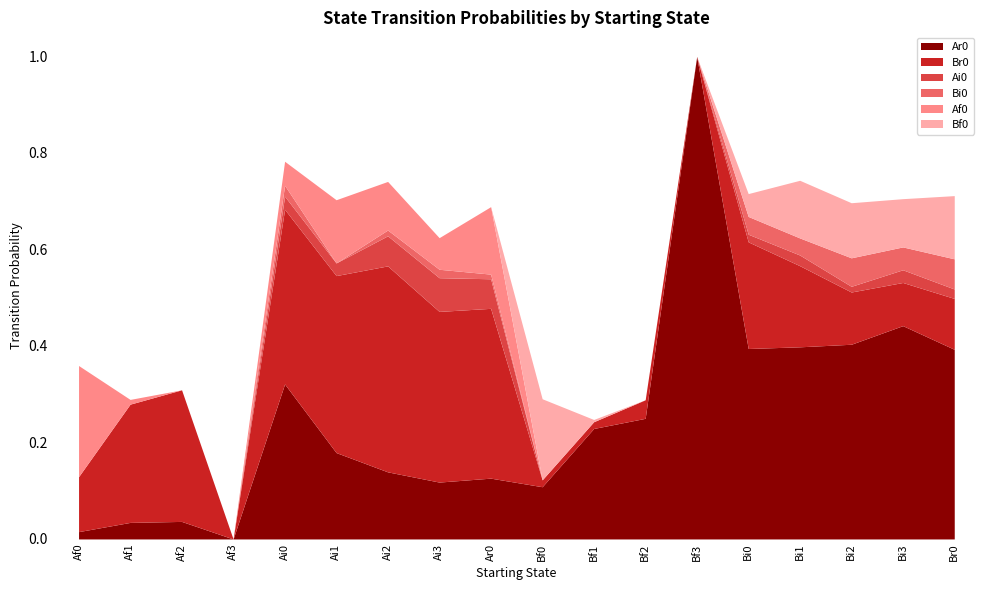

How many series are shown in this chart?

6